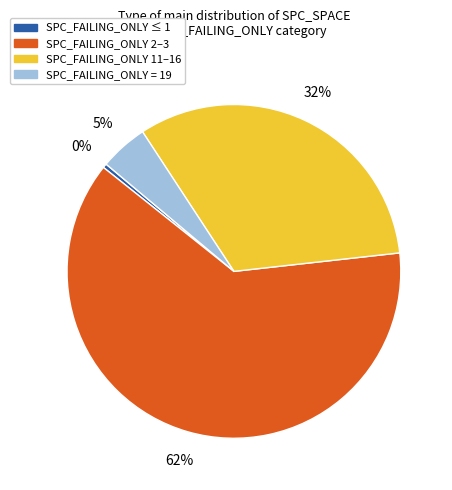

Is there a majority slice in this chart?

Yes